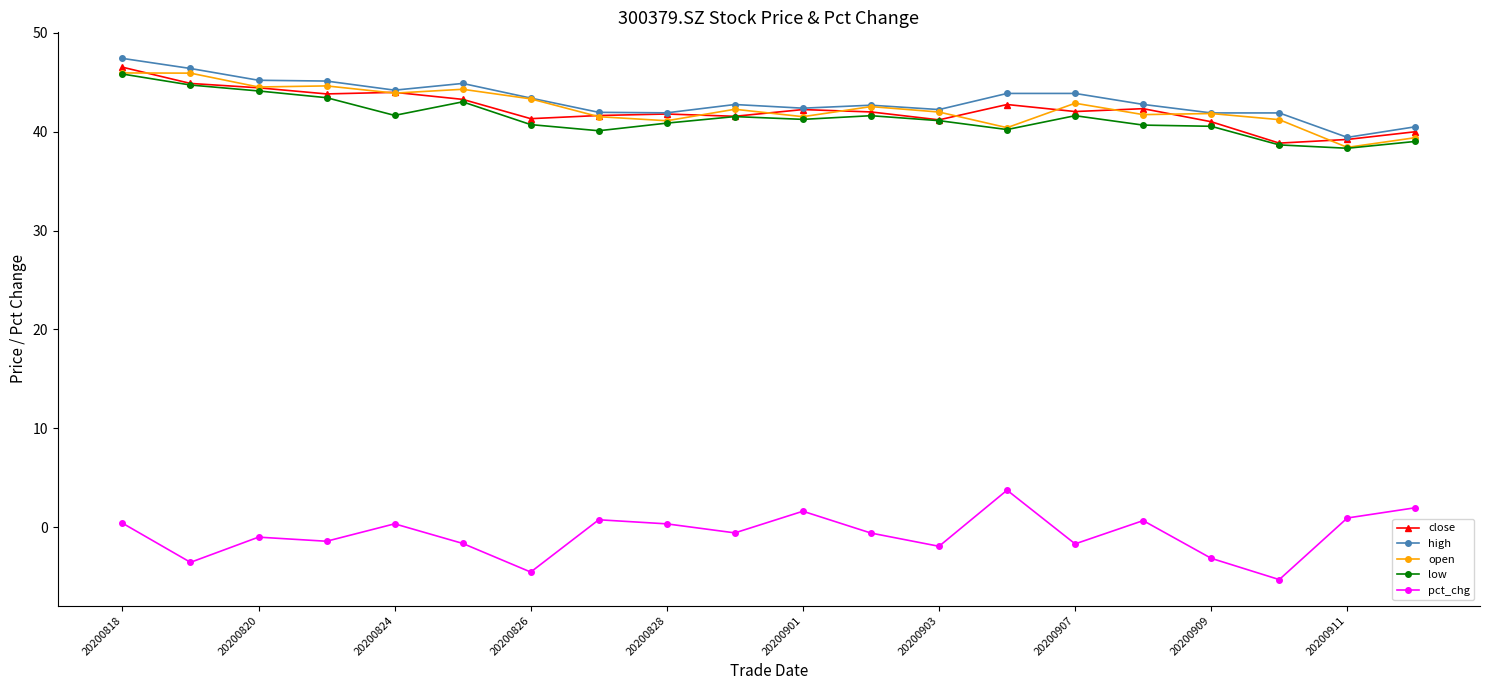

What are all the series names shown in the legend?

close, high, open, low, pct_chg